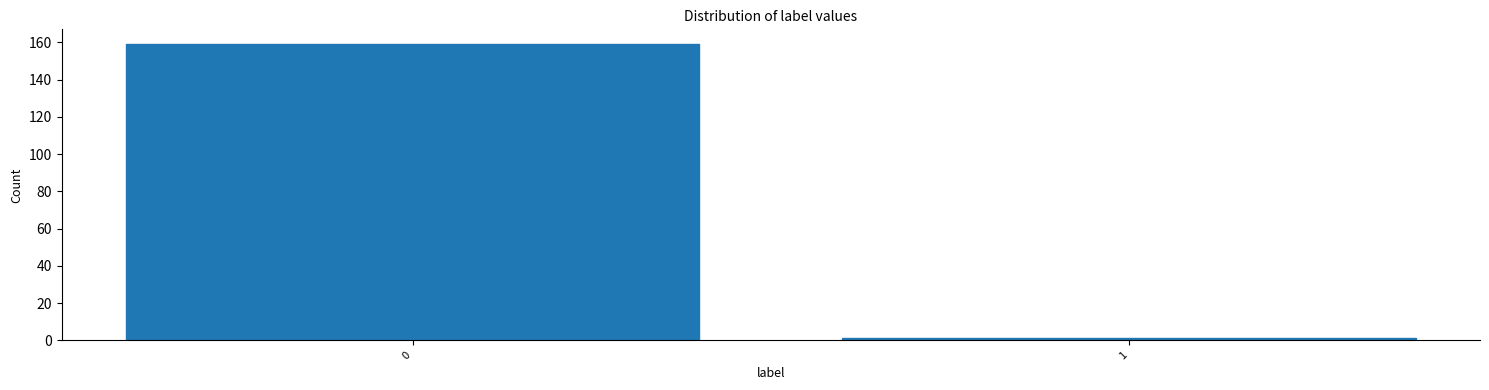

Reading left to right, transcribe all the data shown in this chart.

159	1